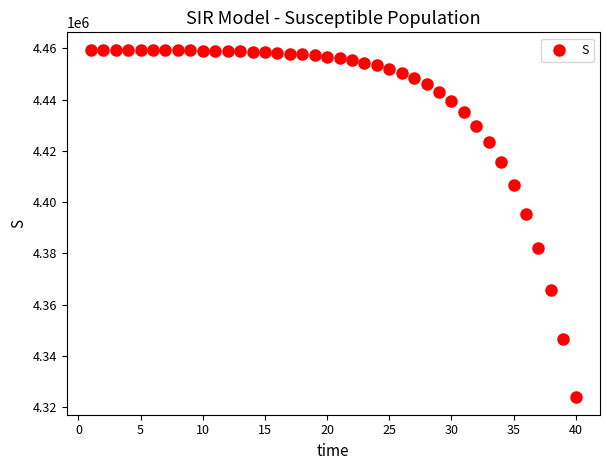

What Y value in the scatter plot is closest to 4391645?

4395360.6